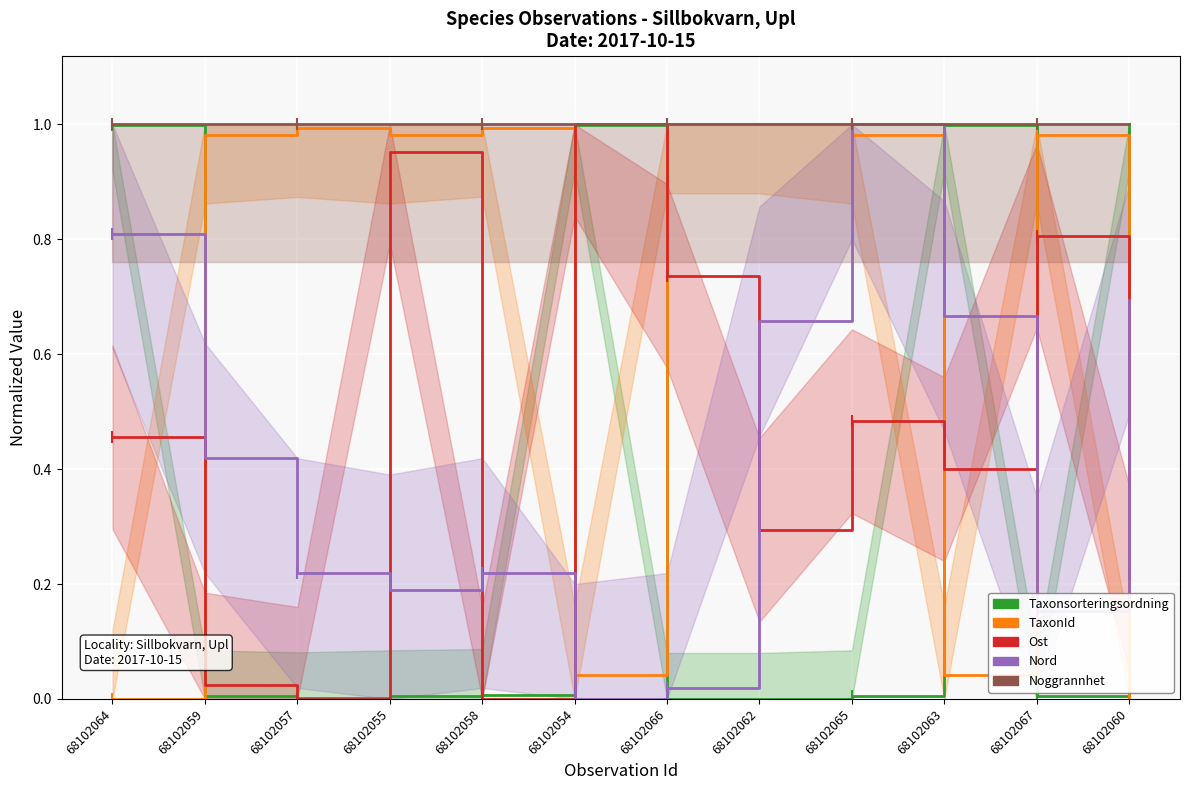

True or false: Taxonsorteringsordning and Noggrannhet cross at least once.

False